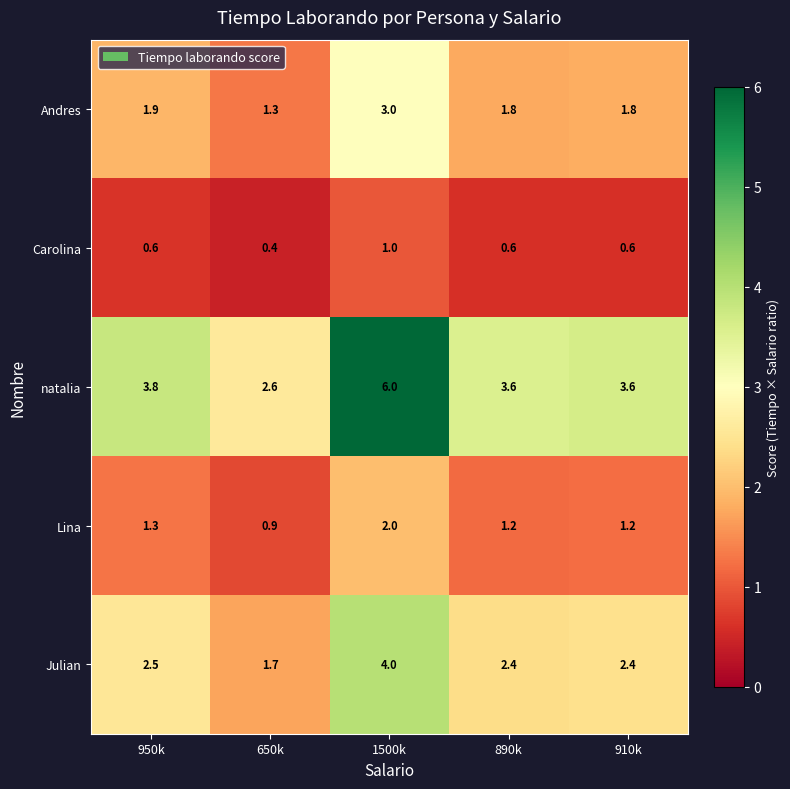

How many distinct data groups are displayed?

5